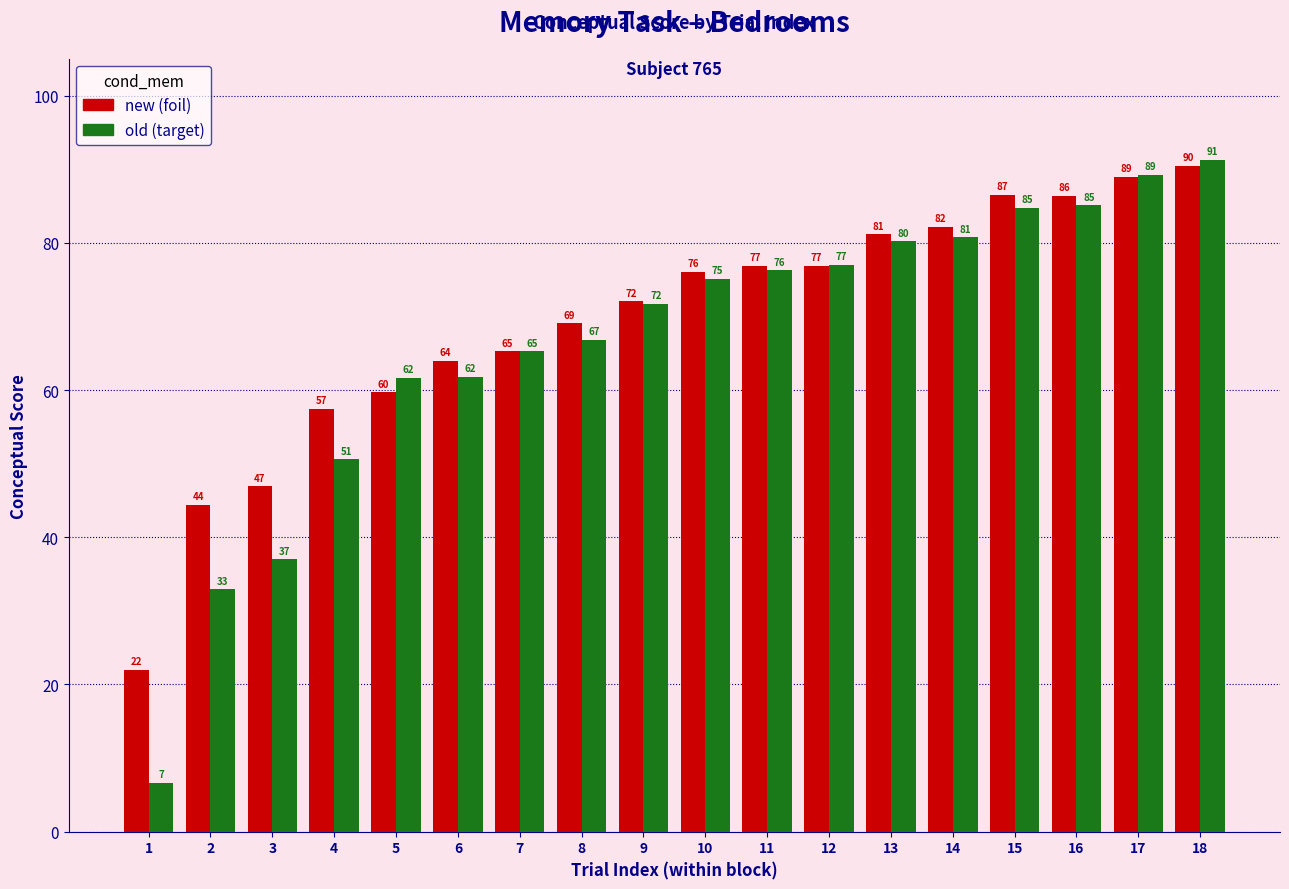

At which category is the sum across all series the highest?

18